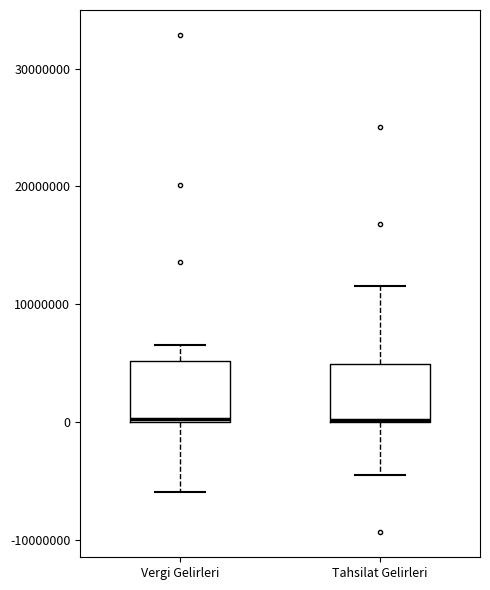

Reading left to right, transcribe this box plot: for each box, give where its median line is, the range the box spans, and where its two whiskers end, as read against the y-axis. The values are not printed on the chart, so give them approximately, as read against the axis.

Vergi Gelirleri: median 0, box 0 to 5000000, whiskers -6000000 to 7000000
Tahsilat Gelirleri: median 0 (drawn on the box's lower edge), box 0 to 5000000, whiskers -4000000 to 12000000